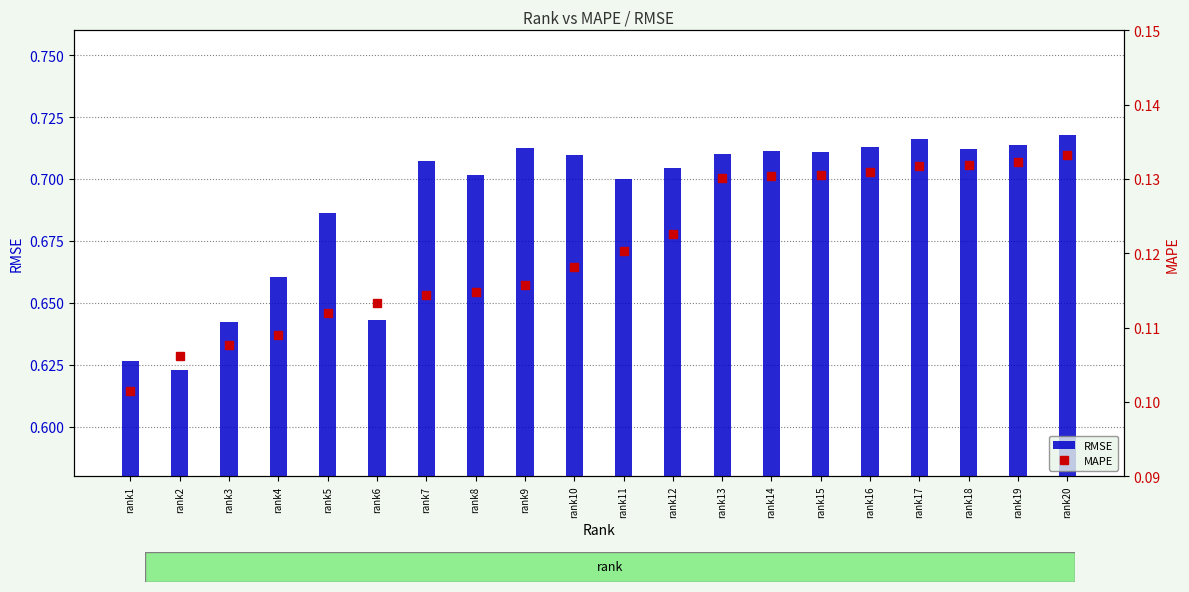

Reading left to right, extract all data points from this chart.

RMSE: rank1=0.6	rank2=0.6	rank3=0.6	rank4=0.7	rank5=0.7	rank6=0.6	rank7=0.7	rank8=0.7	rank9=0.7	rank10=0.7	rank11=0.7	rank12=0.7	rank13=0.7	rank14=0.7	rank15=0.7	rank16=0.7	rank17=0.7	rank18=0.7	rank19=0.7	rank20=0.7
MAPE: rank1=0.1	rank2=0.1	rank3=0.1	rank4=0.1	rank5=0.1	rank6=0.1	rank7=0.1	rank8=0.1	rank9=0.1	rank10=0.1	rank11=0.1	rank12=0.1	rank13=0.1	rank14=0.1	rank15=0.1	rank16=0.1	rank17=0.1	rank18=0.1	rank19=0.1	rank20=0.1